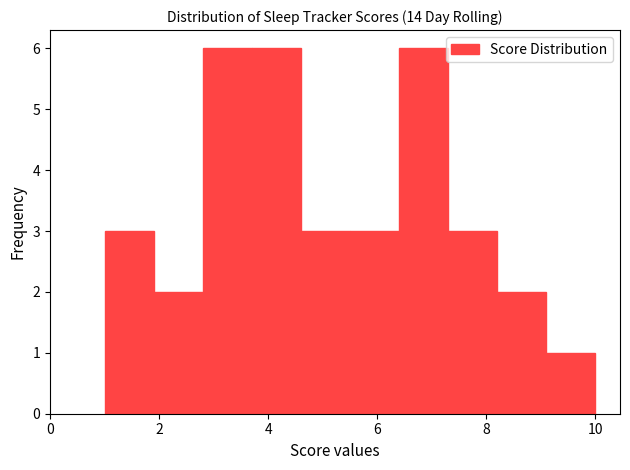

Reading left to right, transcribe this chart: for each bar, give the range it covers on the x-axis and its height. Neither the bar edges nor the heights are printed on the chart, so give them approximately, as read against the axes.

1.0 to 1.9: 3
1.9 to 2.8: 2
2.8 to 3.7: 6
3.7 to 4.6: 6
4.6 to 5.5: 3
5.5 to 6.4: 3
6.4 to 7.3: 6
7.3 to 8.2: 3
8.2 to 9.1: 2
9.1 to 10.0: 1